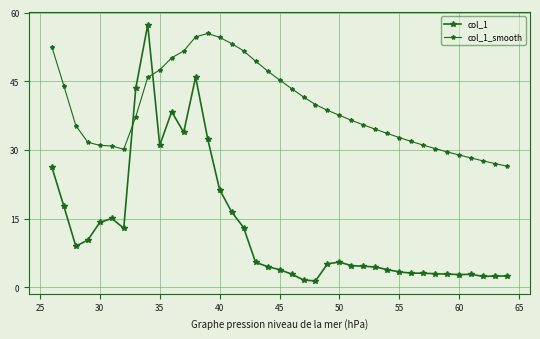

Does the chart have visible grid lines?

Yes